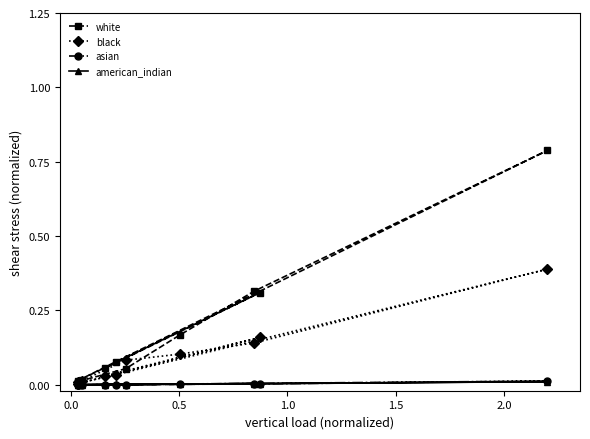

What is the maximum value for black?

0.4